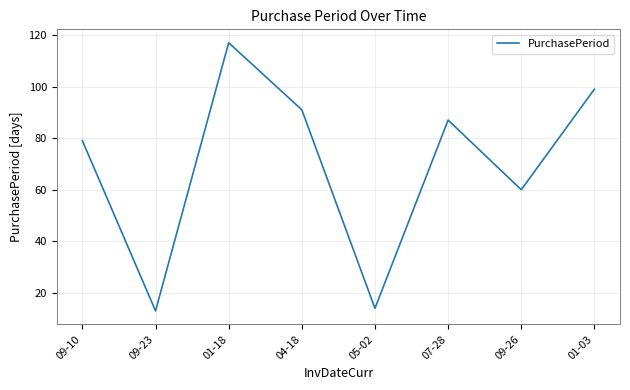

What is the change in value from 01-18 to 05-02?

-103